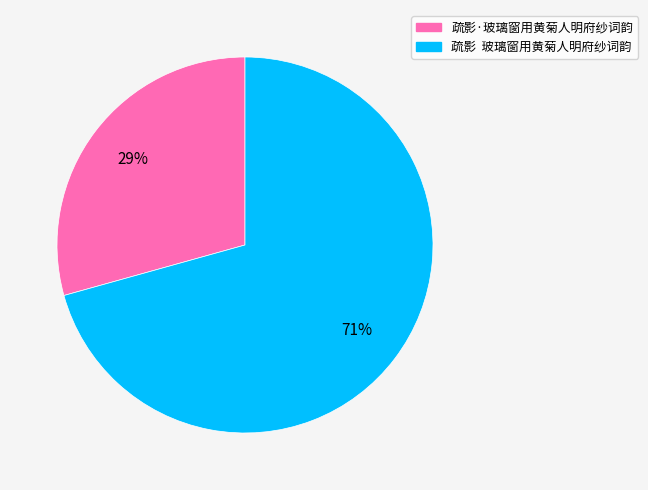

What is the smallest slice in the pie chart?

疏影·玻璃窗用黄菊人明府纱词韵